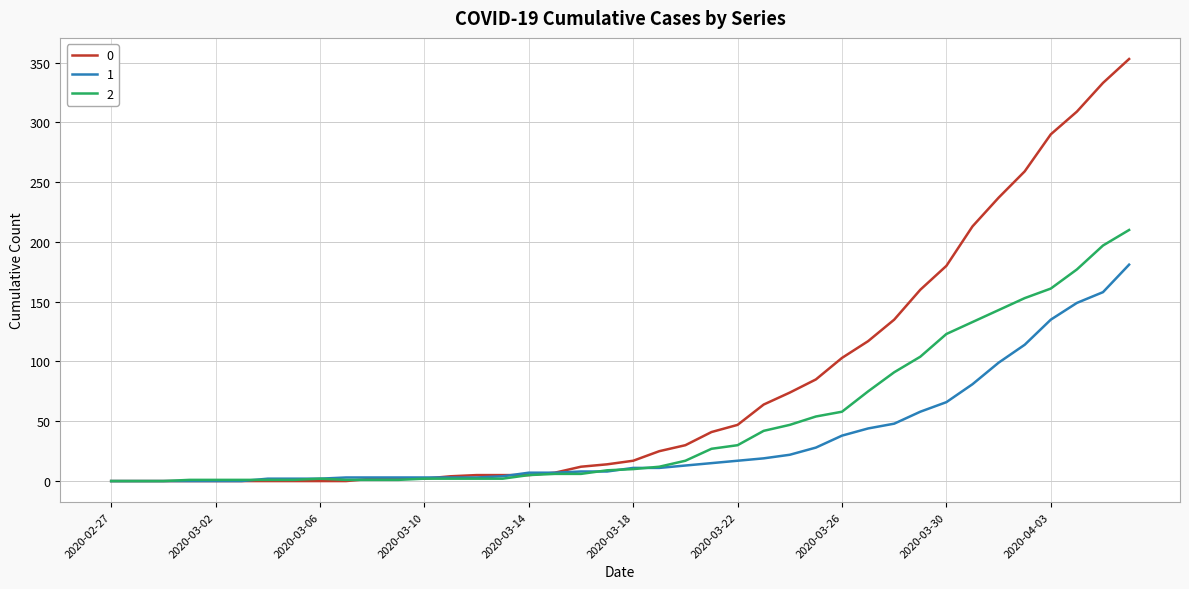

Rank the series by their maximum value, from lowest to highest.

1, 2, 0